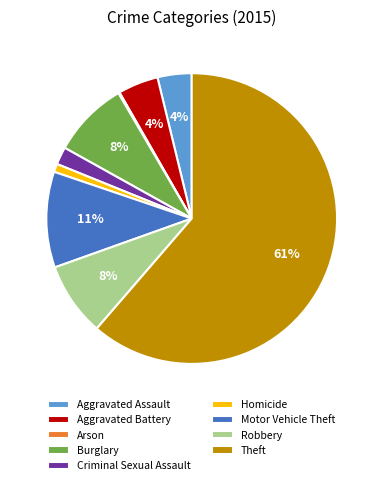

What percentage is the Criminal Sexual Assault slice, to the nearest percent?

2%